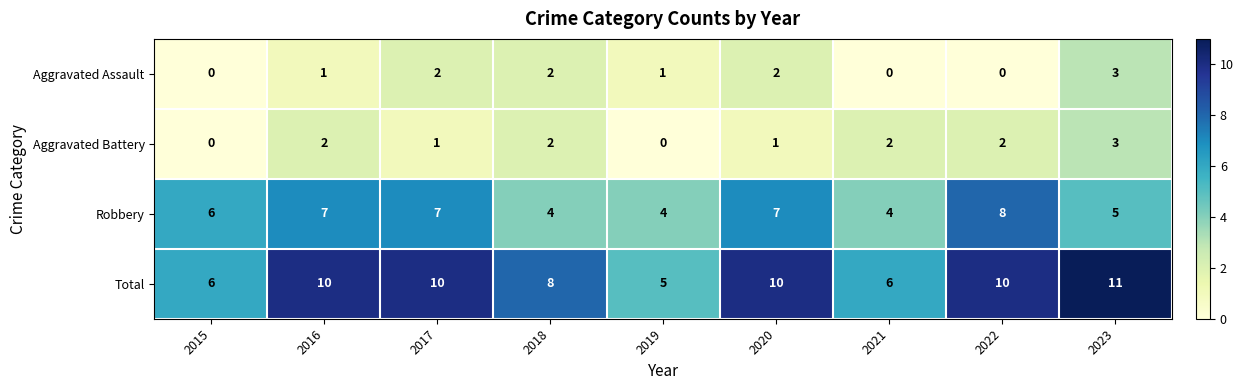

Count the Robbery values in the range 4 to 7.

8